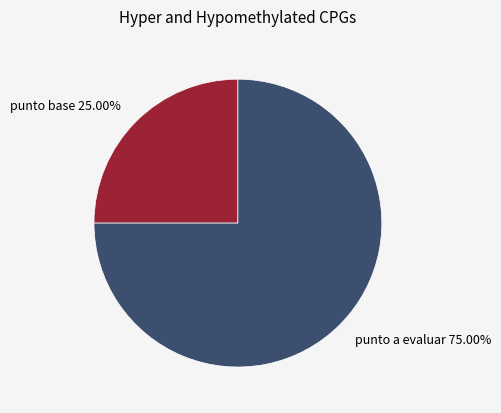

The punto base slice represents 25% of the pie. True or false?

True